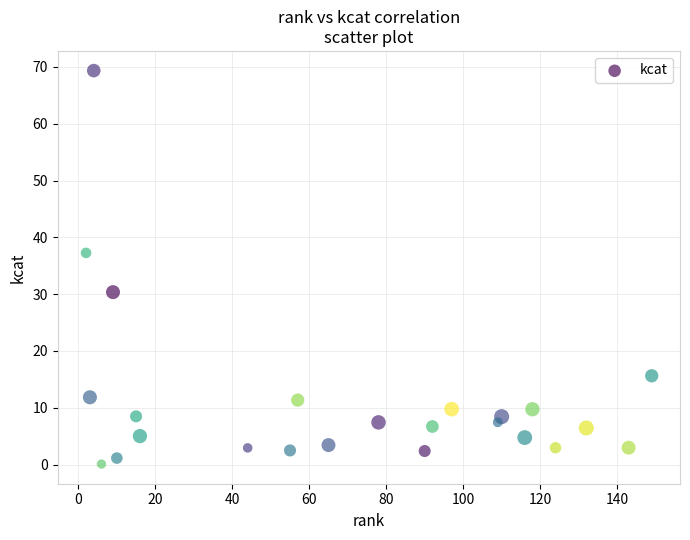

What is the range of X values (max minus min)?

147.0